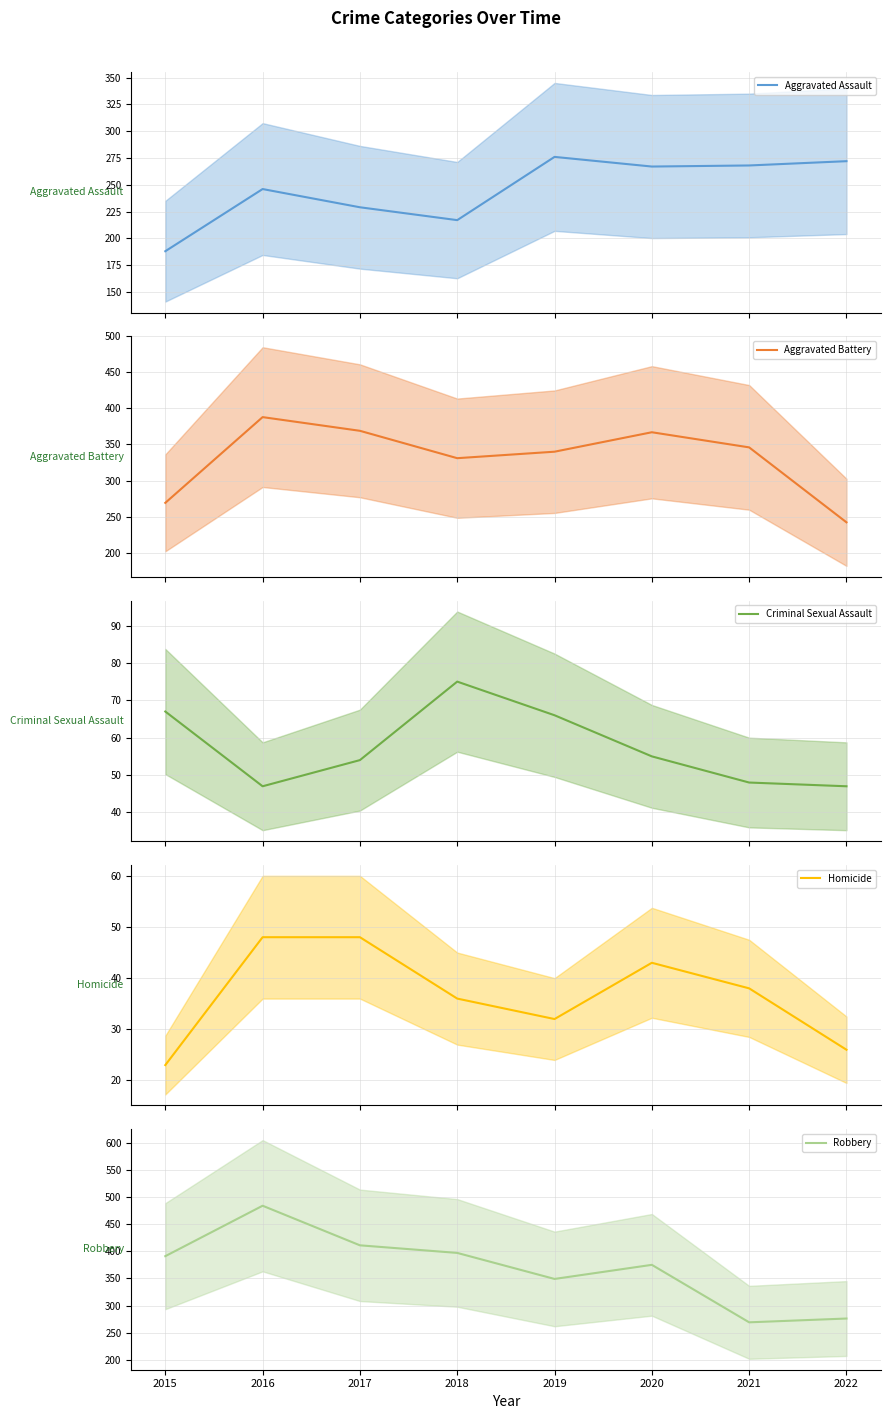

Read the Aggravated Battery mean value at 2016.

388